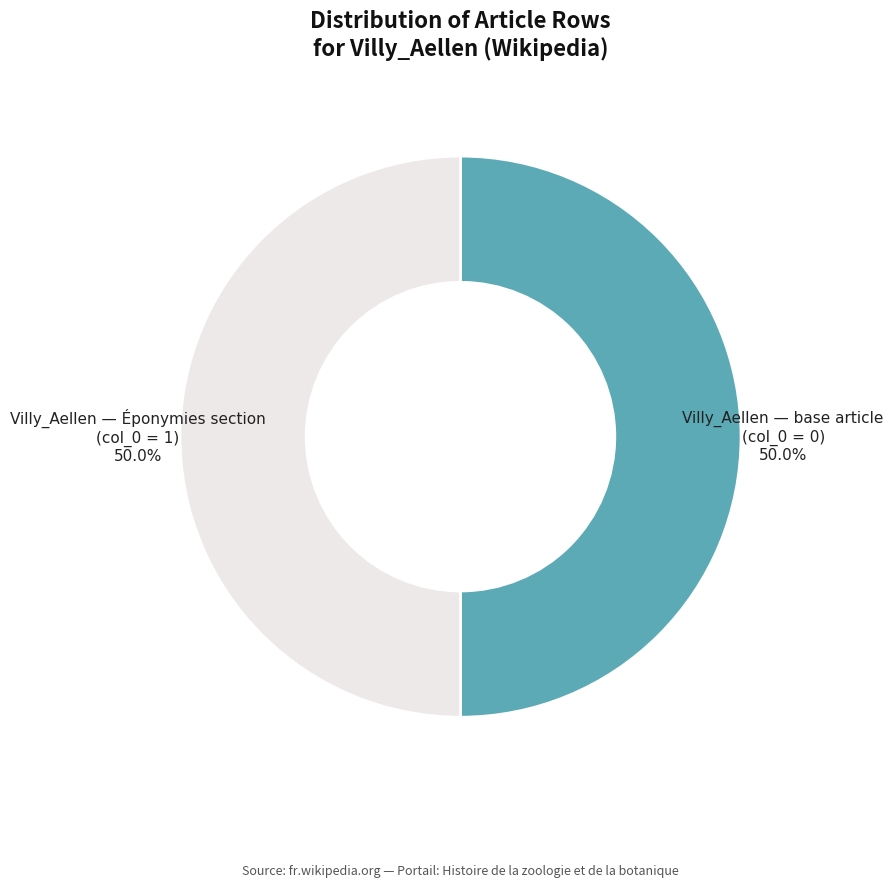

Count the number of slices in the pie.

2